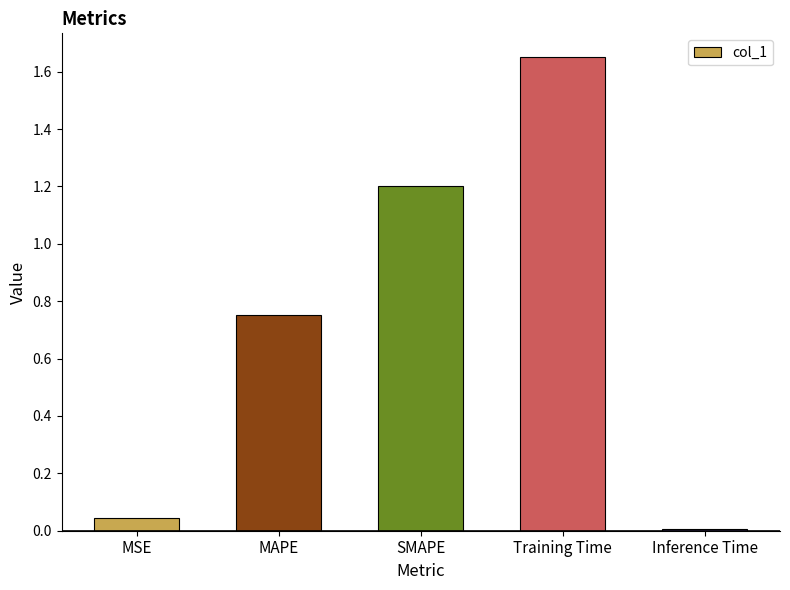

Count the number of data series in this chart.

1